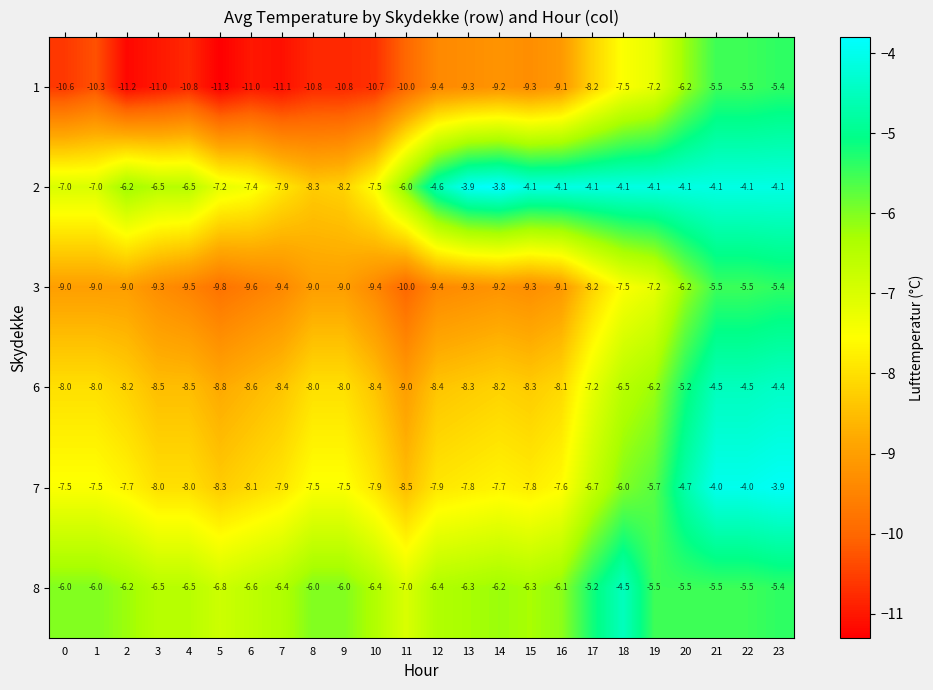

What is the highest value of the 1 series?

-5.4